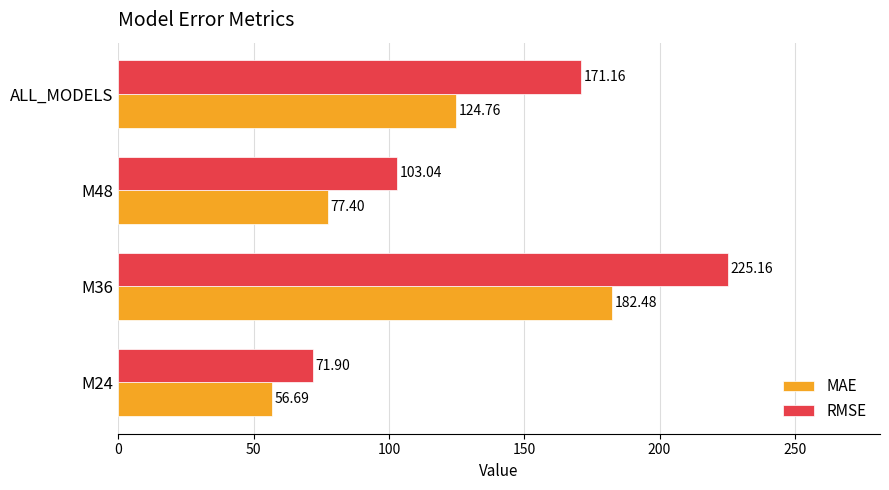

Which series changed the most between M24 and M48?

RMSE